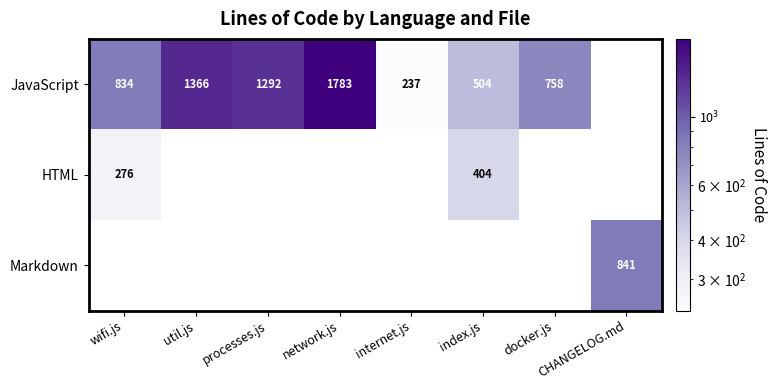

What is the sum of the JavaScript values at wifi.js and util.js?

2200